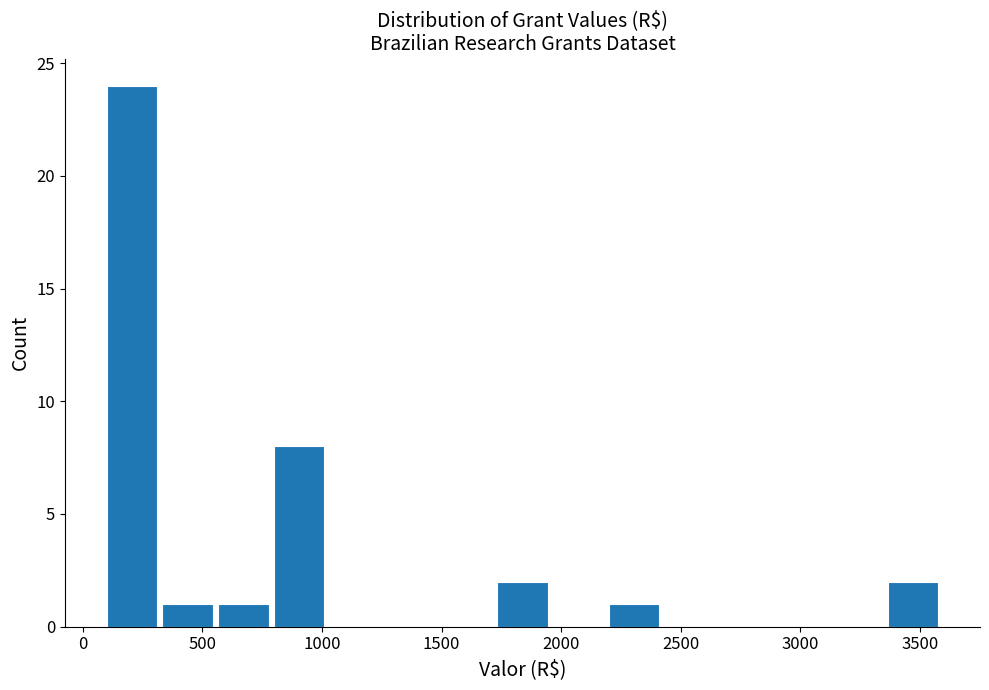

Reading left to right, transcribe this chart: for each bar, give the range it covers on the x-axis and its height. Neither the bar edges nor the heights are printed on the chart, so give them approximately, as read against the axes.

100 to 350: 24
350 to 550: 1
550 to 800: 1
800 to 1050: 8
1050 to 1250: 0
1250 to 1500: 0
1500 to 1750: 0
1750 to 1950: 2
1950 to 2200: 0
2200 to 2450: 1
2450 to 2650: 0
2650 to 2900: 0
2900 to 3150: 0
3150 to 3350: 0
3350 to 3600: 2